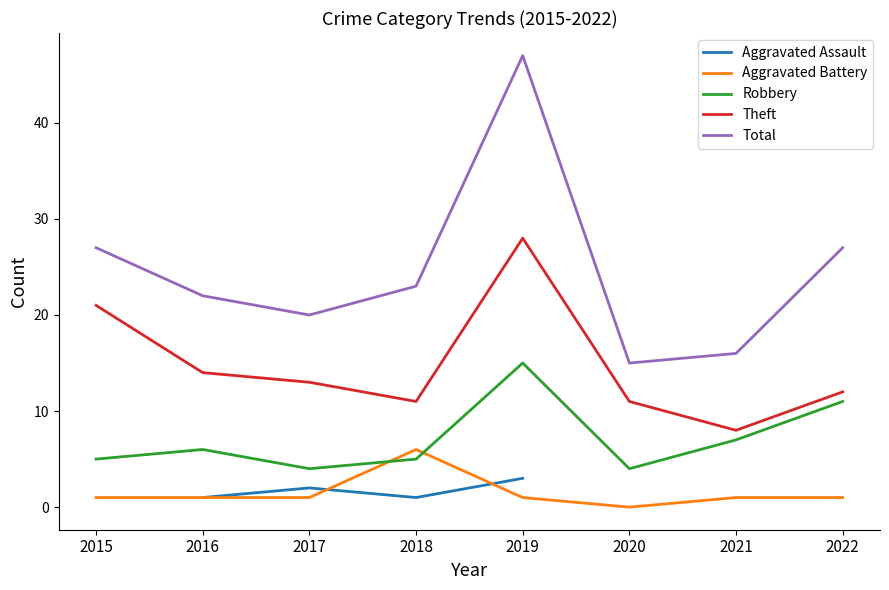

What is the sum of all Theft values?

118